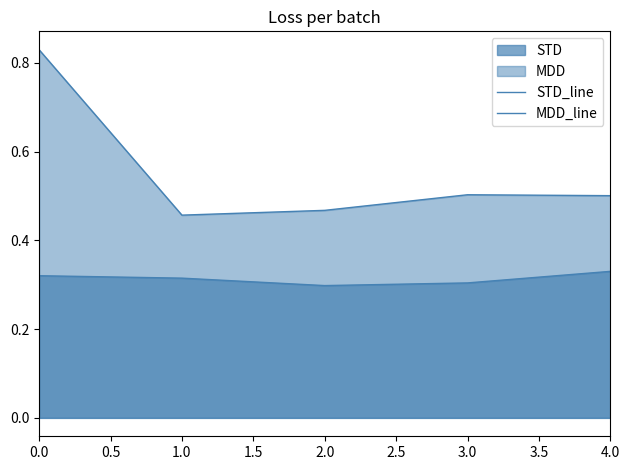

The STD_line series shows 0.2 at 2.0. True or false?

False